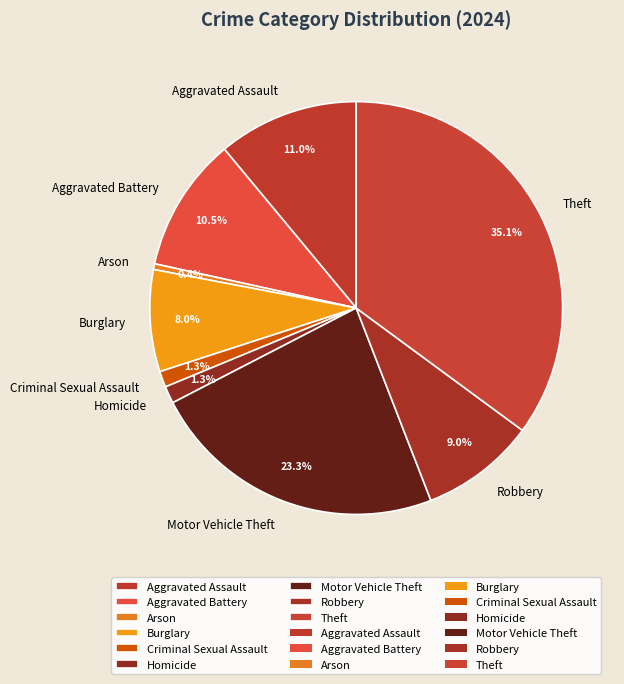

How many segments does this pie chart have?

9